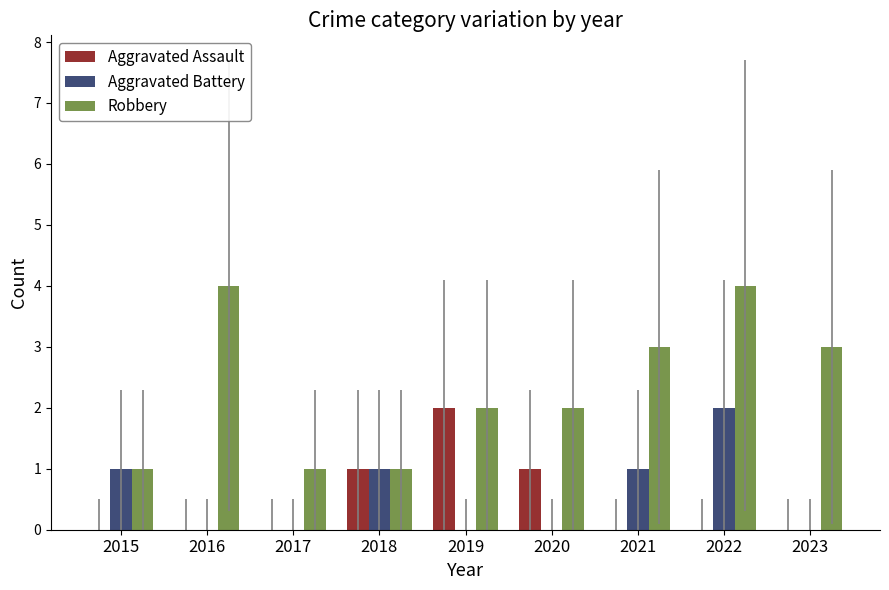

The value of Aggravated Battery at 2023 is 0. True or false?

True